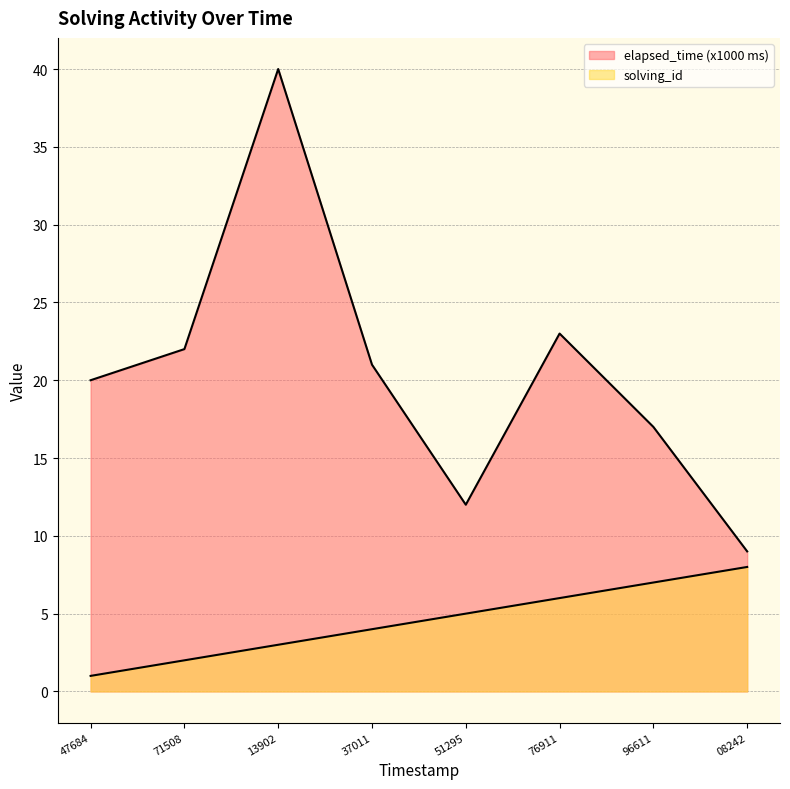

How many data points in elapsed_time are less than 21?

4